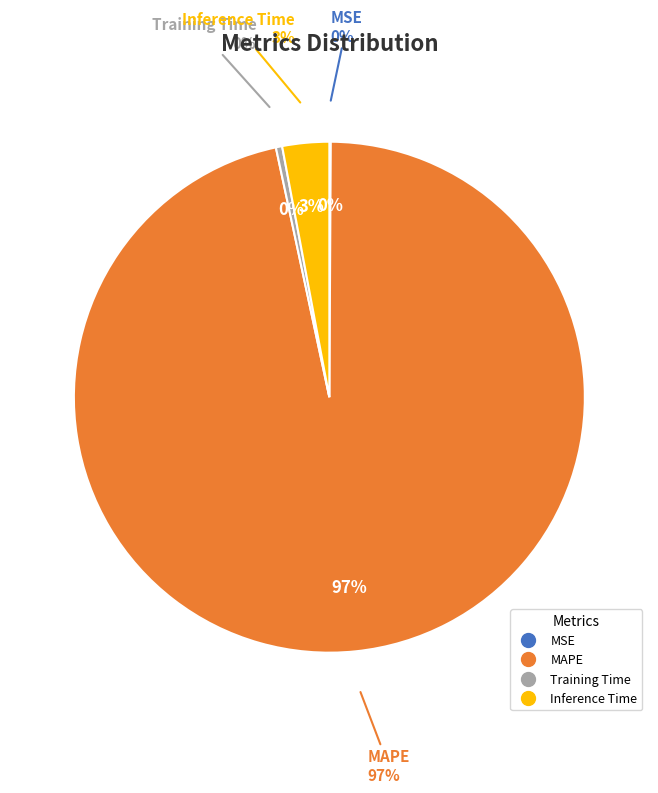

Does any single category account for the majority?

Yes